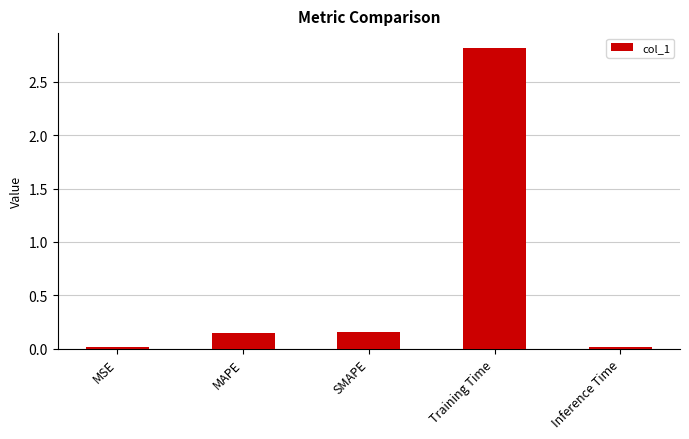

What value does the data have at Training Time?

2.8